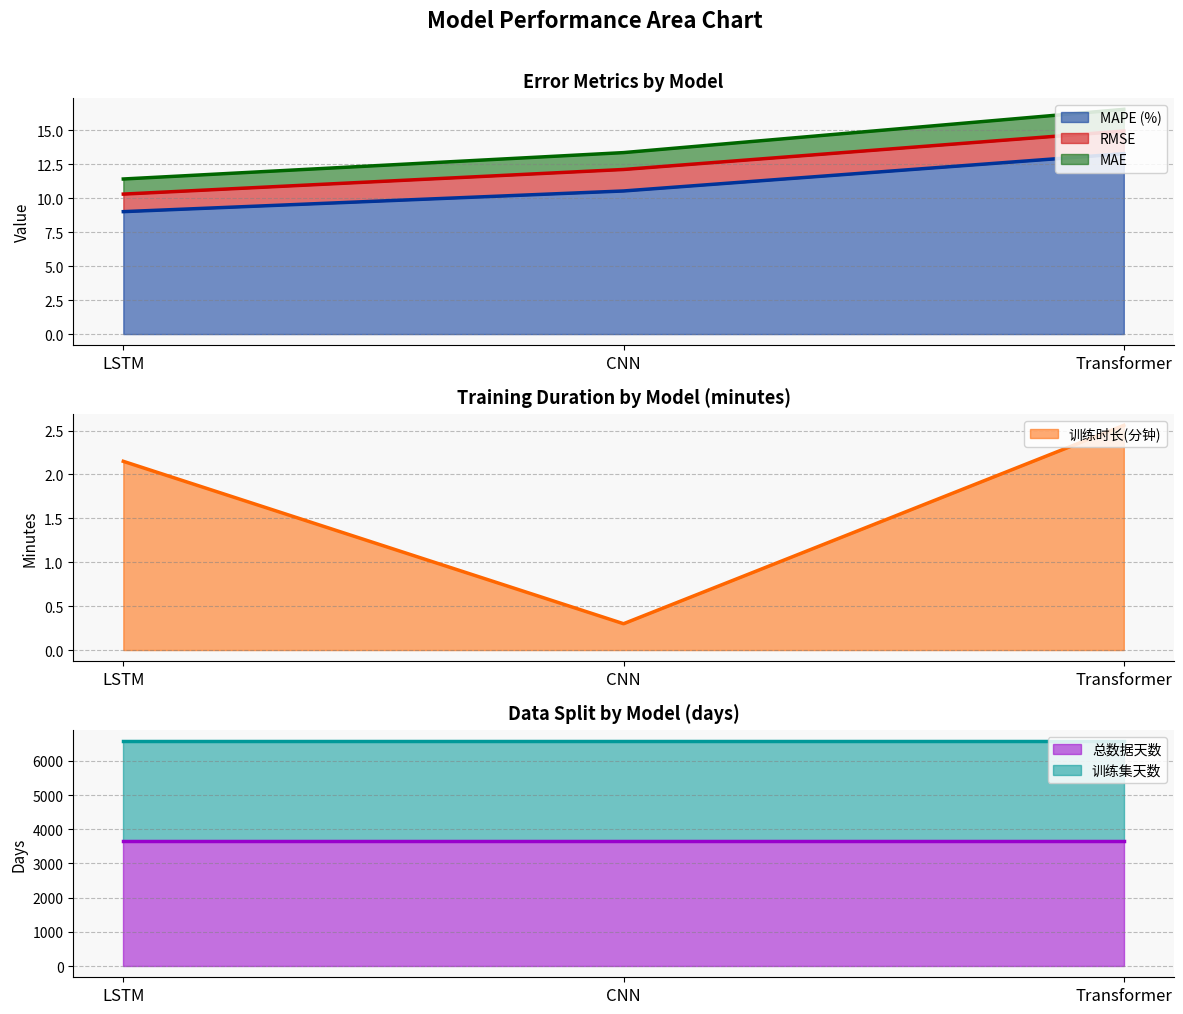

Where is MAPE (%) nearest to the value 11?

CNN